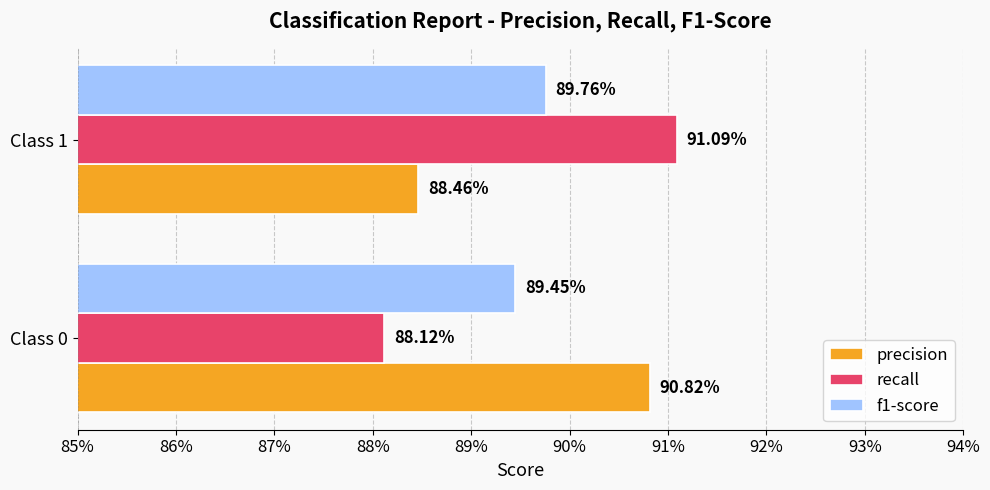

What are all the series names shown in the legend?

precision, recall, f1-score